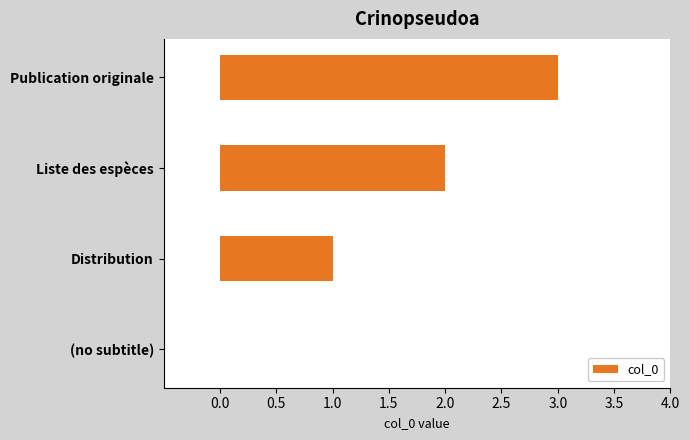

Which has a higher value, Publication originale or Distribution?

Publication originale